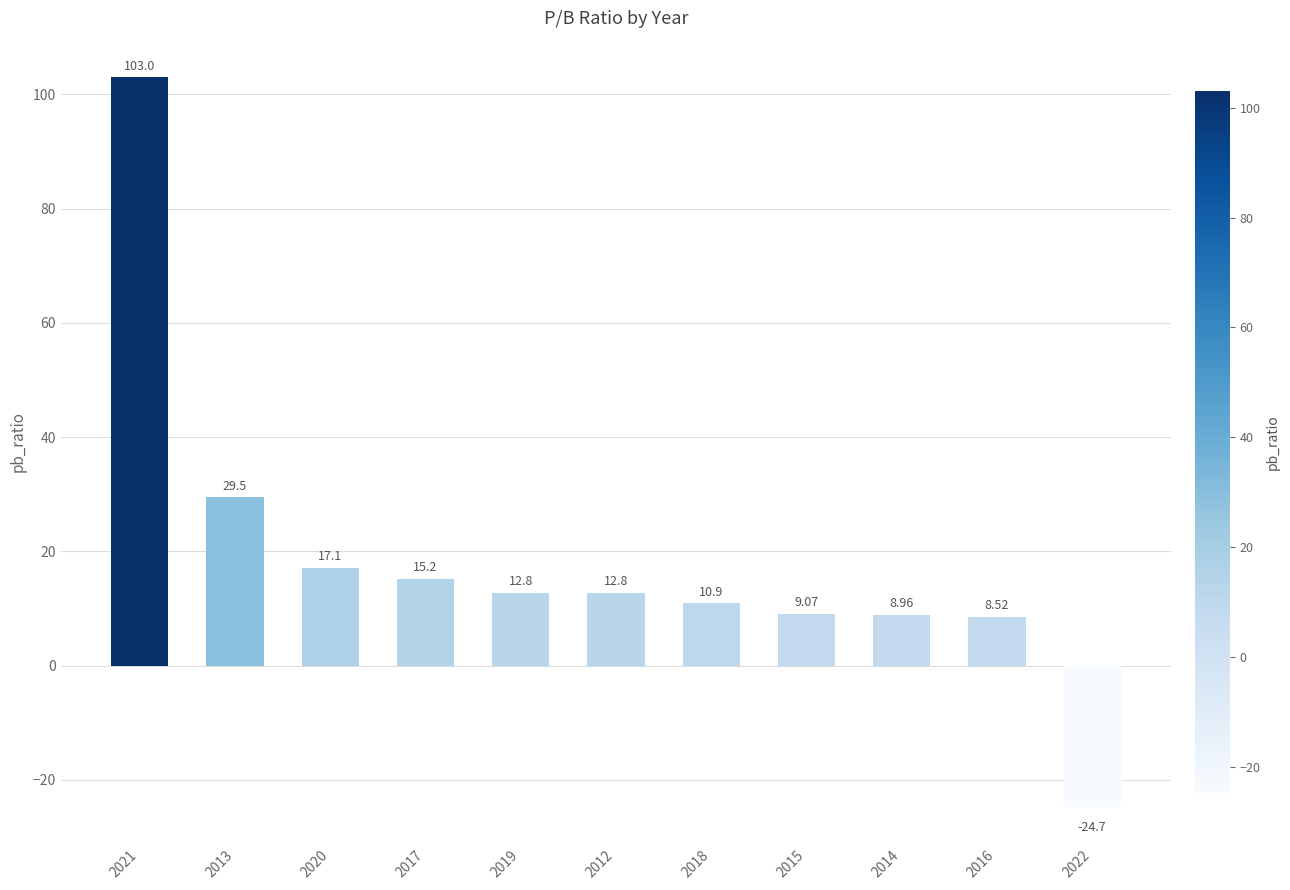

How many values are below zero?

1